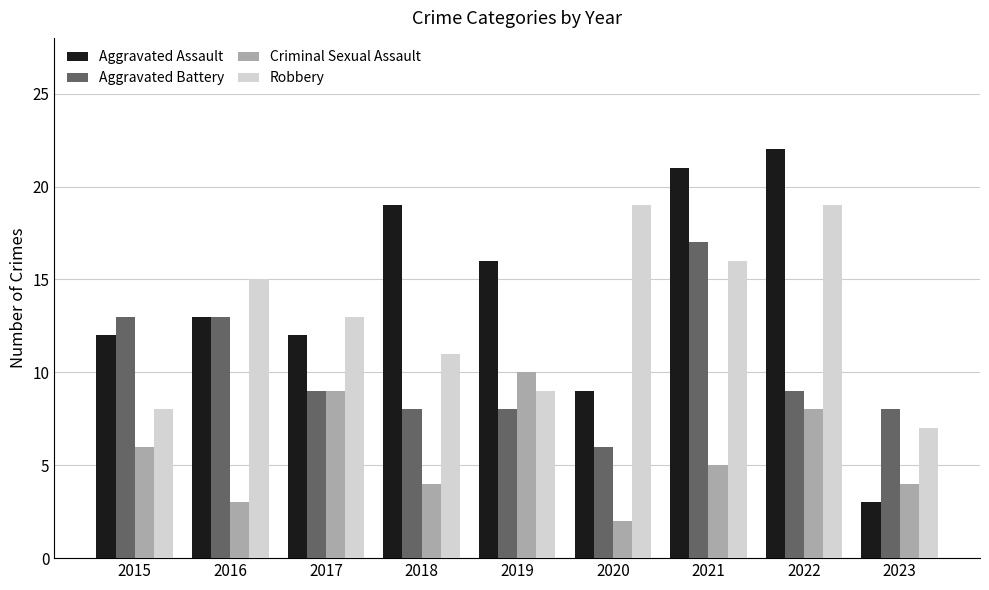

What is the value of the Aggravated Battery bar at the 7th from the left?

17